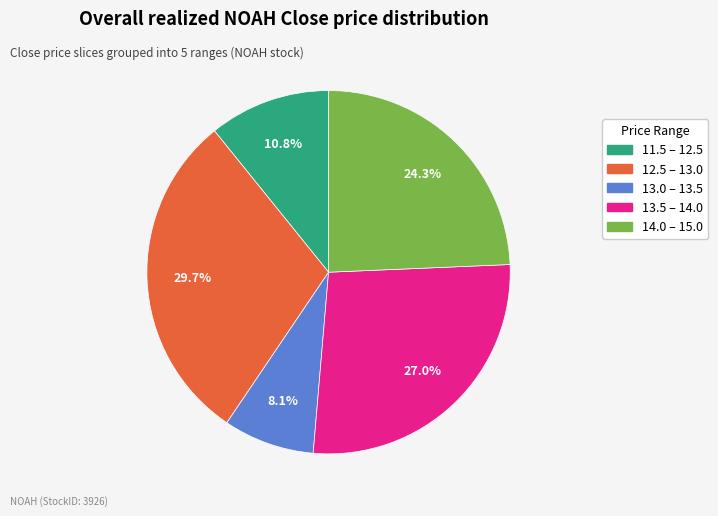

How many segments does this pie chart have?

5